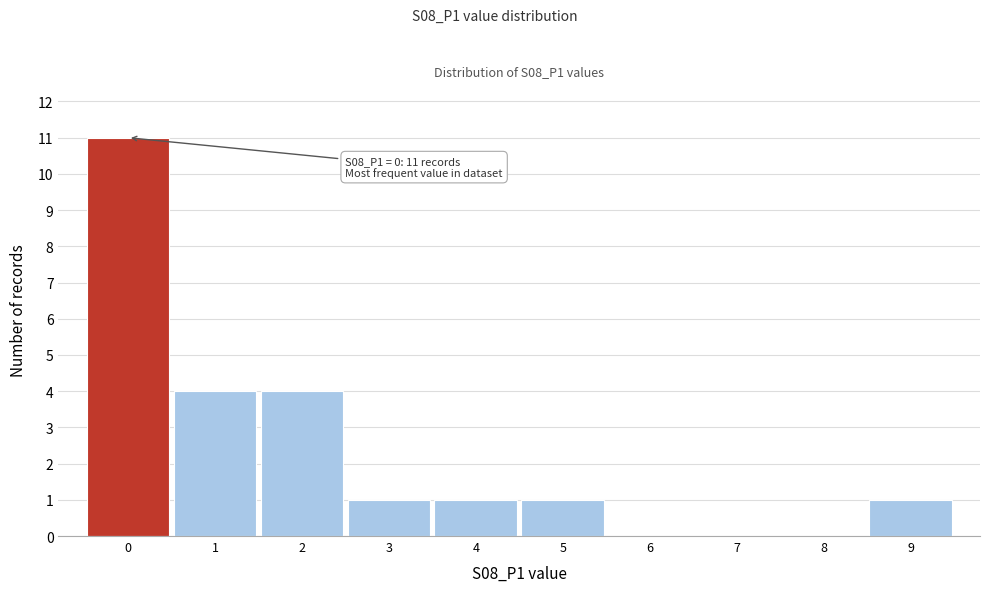

Which range on the x-axis has the tallest bar?

-0.5 to 0.5